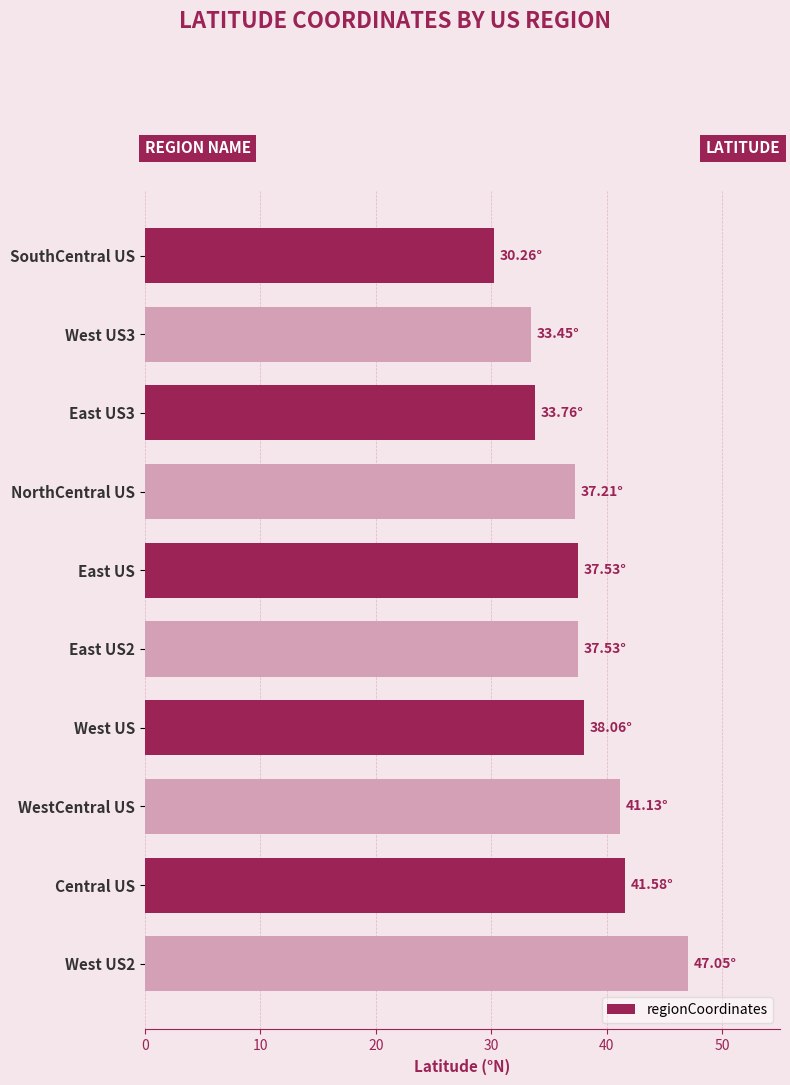

Are the bars grouped side by side (vs. stacked)?

No